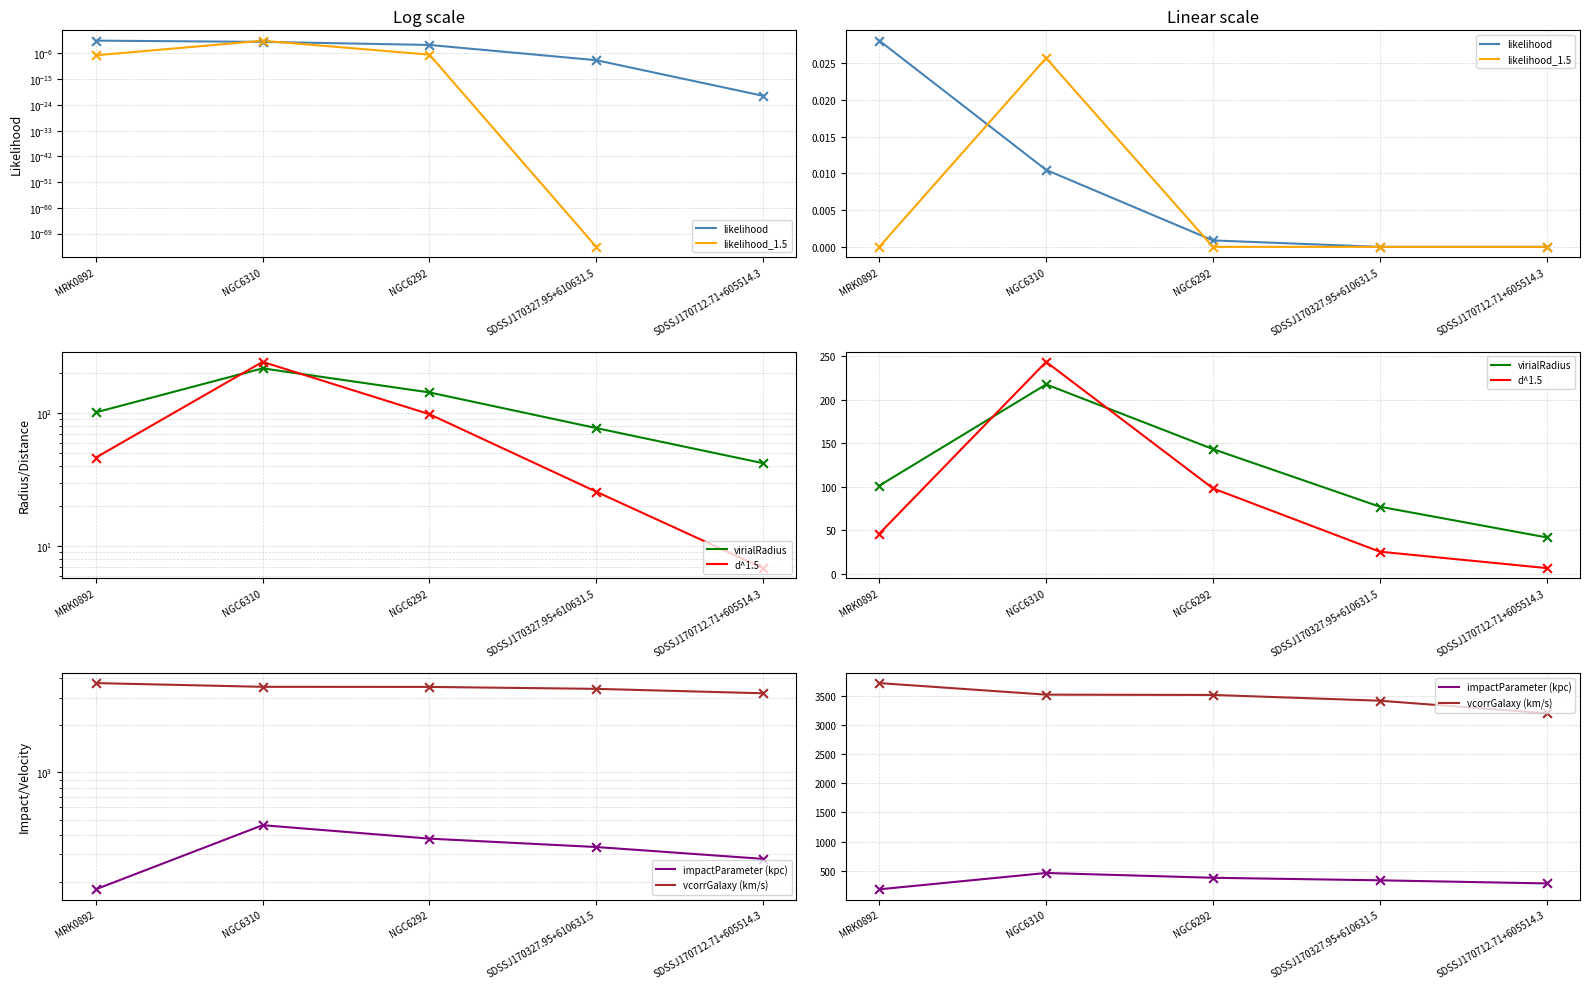

At which category is the sum across all series the highest?

NGC6310